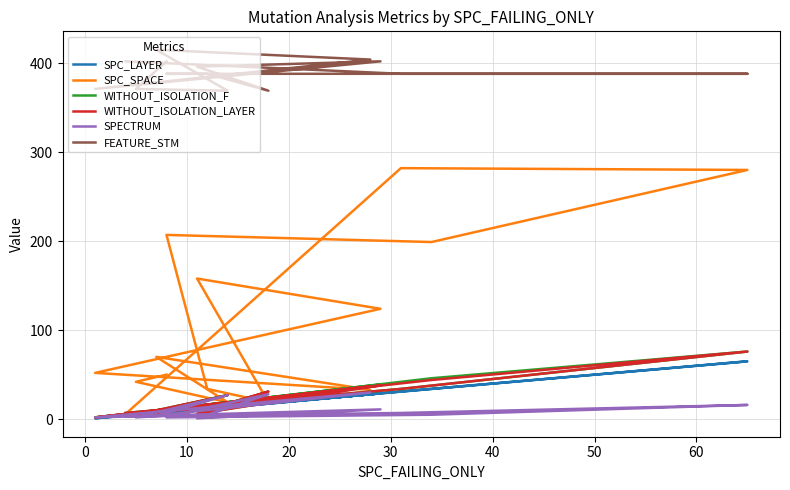

How many interior local peaks does the FEATURE_STM series have?

2